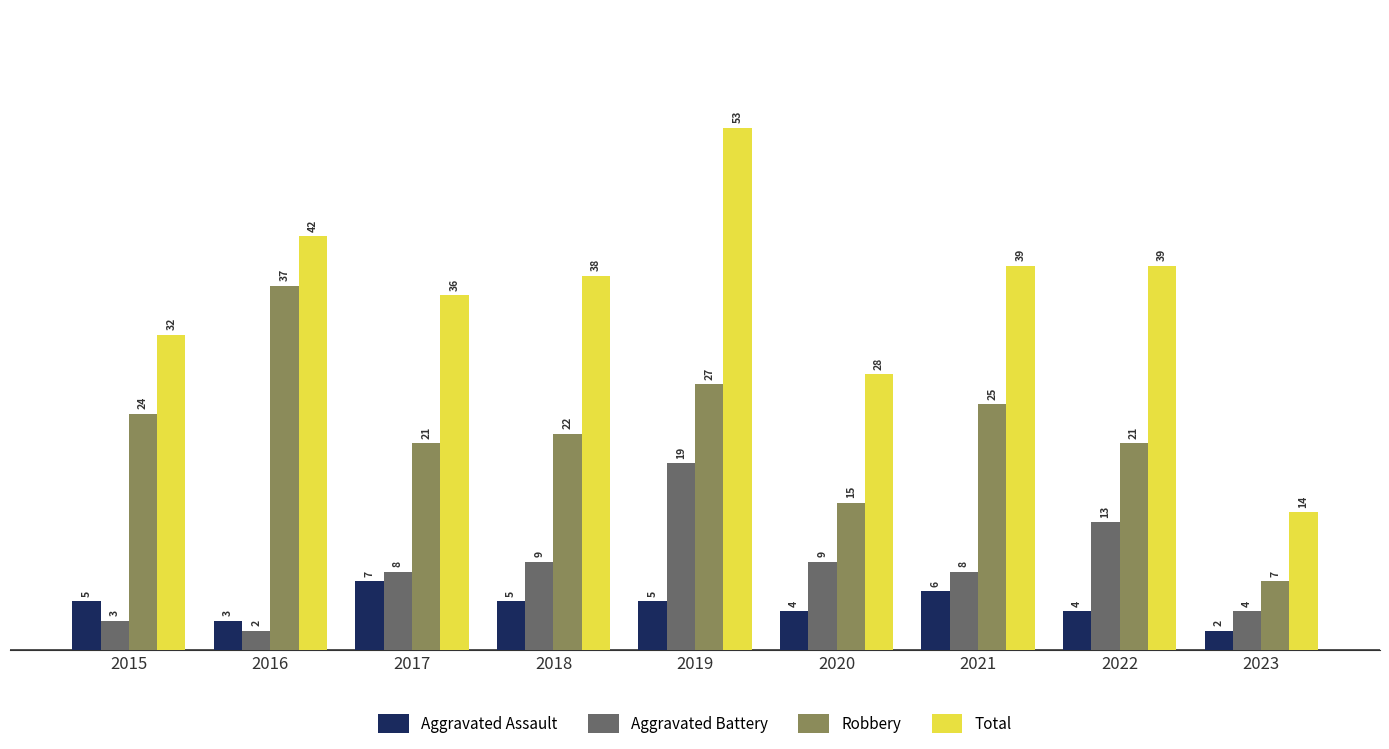

Which series has the largest range (max minus min)?

Total